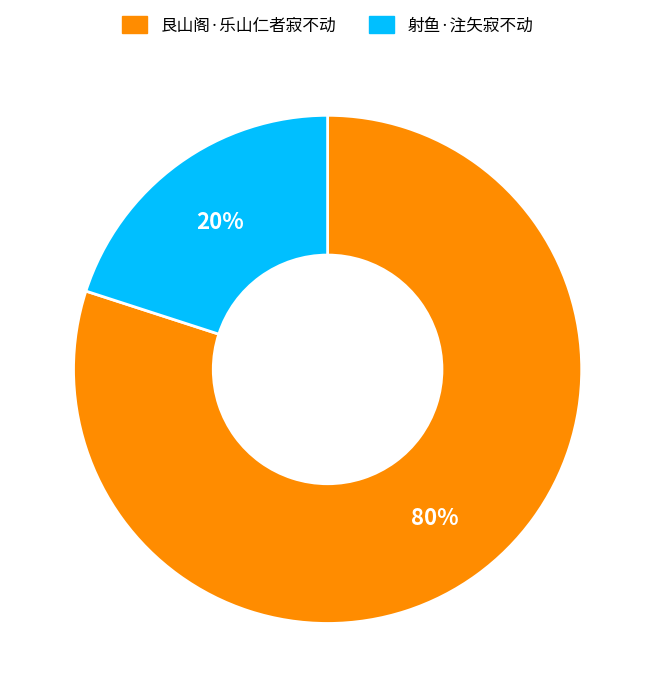

What percentage is the 艮山阁·乐山仁者寂不动 slice, to the nearest percent?

80%